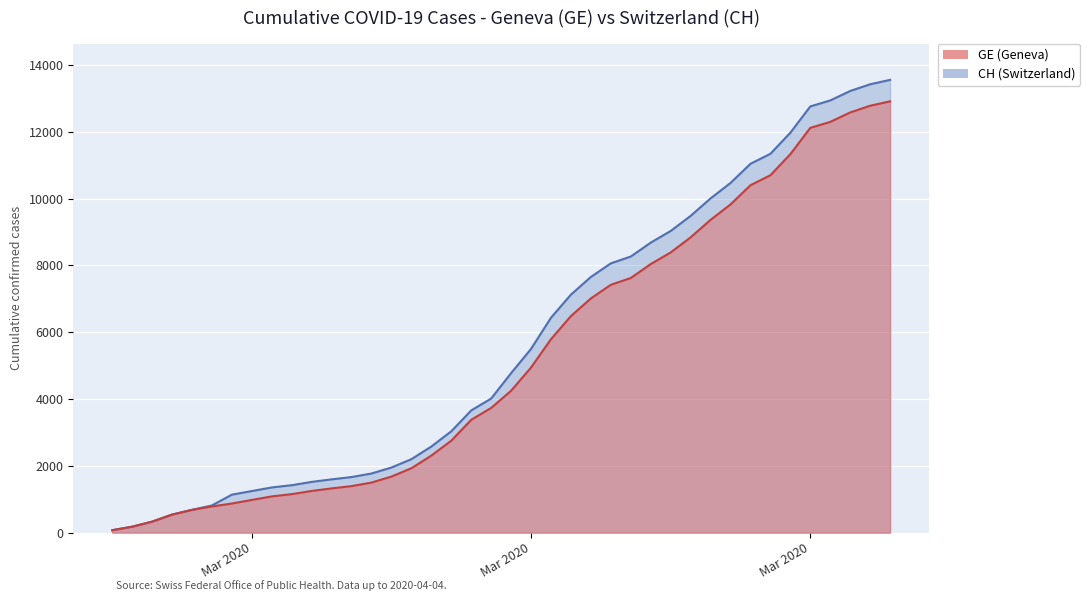

True or false: GE has more than 0 interior local peaks.

False